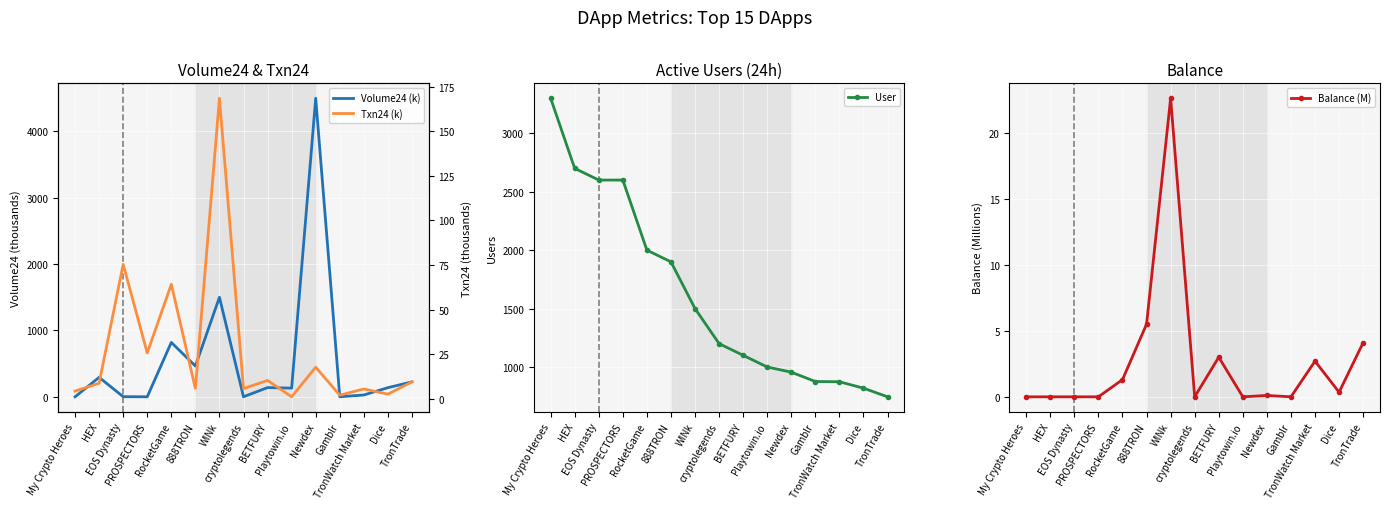

The Txn24 (k) series shows 8.1 at cryptolegends. True or false?

False